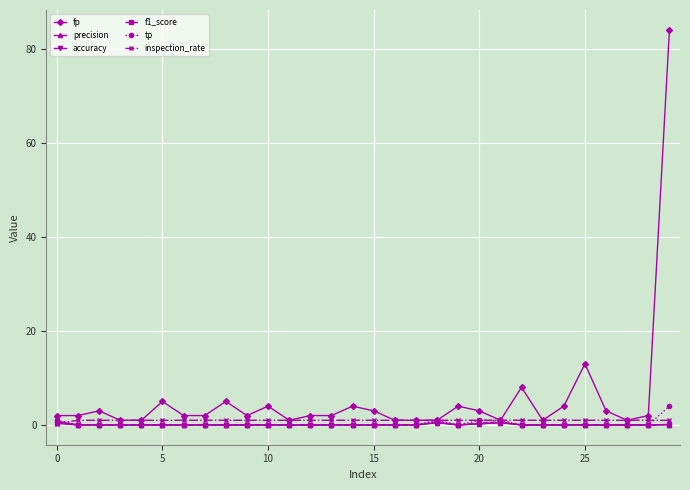

What are all the series names shown in the legend?

fp, precision, accuracy, f1_score, tp, inspection_rate